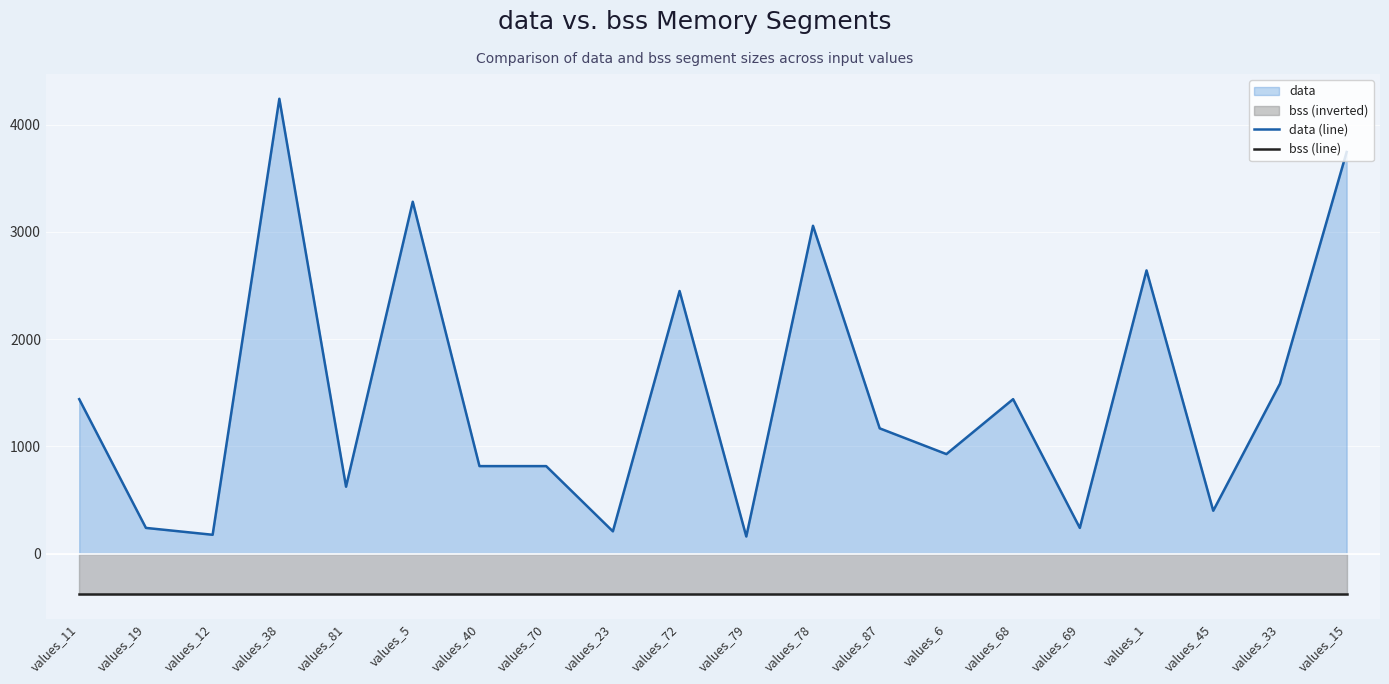

True or false: bss (line) and data (line) intersect in this chart.

False